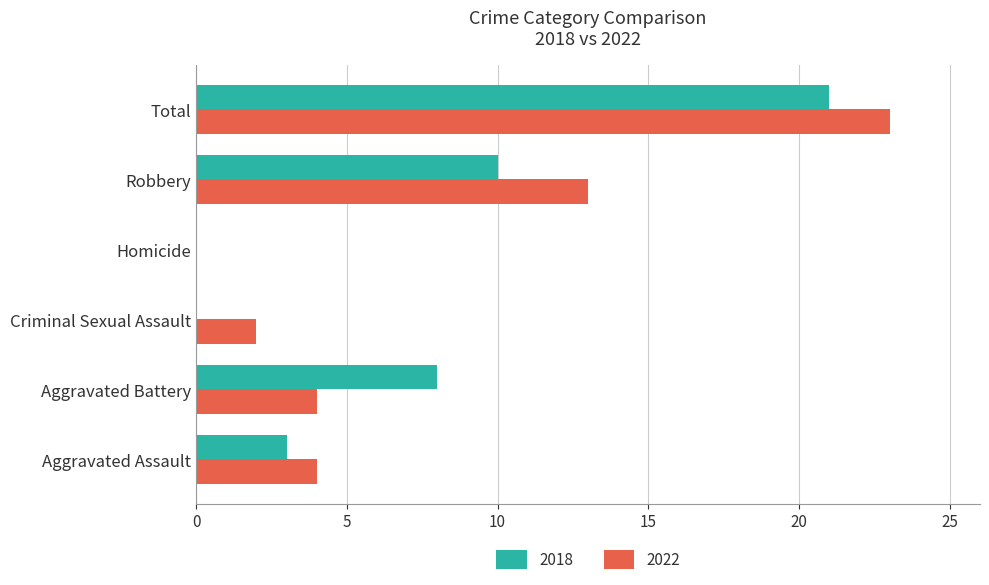

What is the sum of all 2018 values?

42